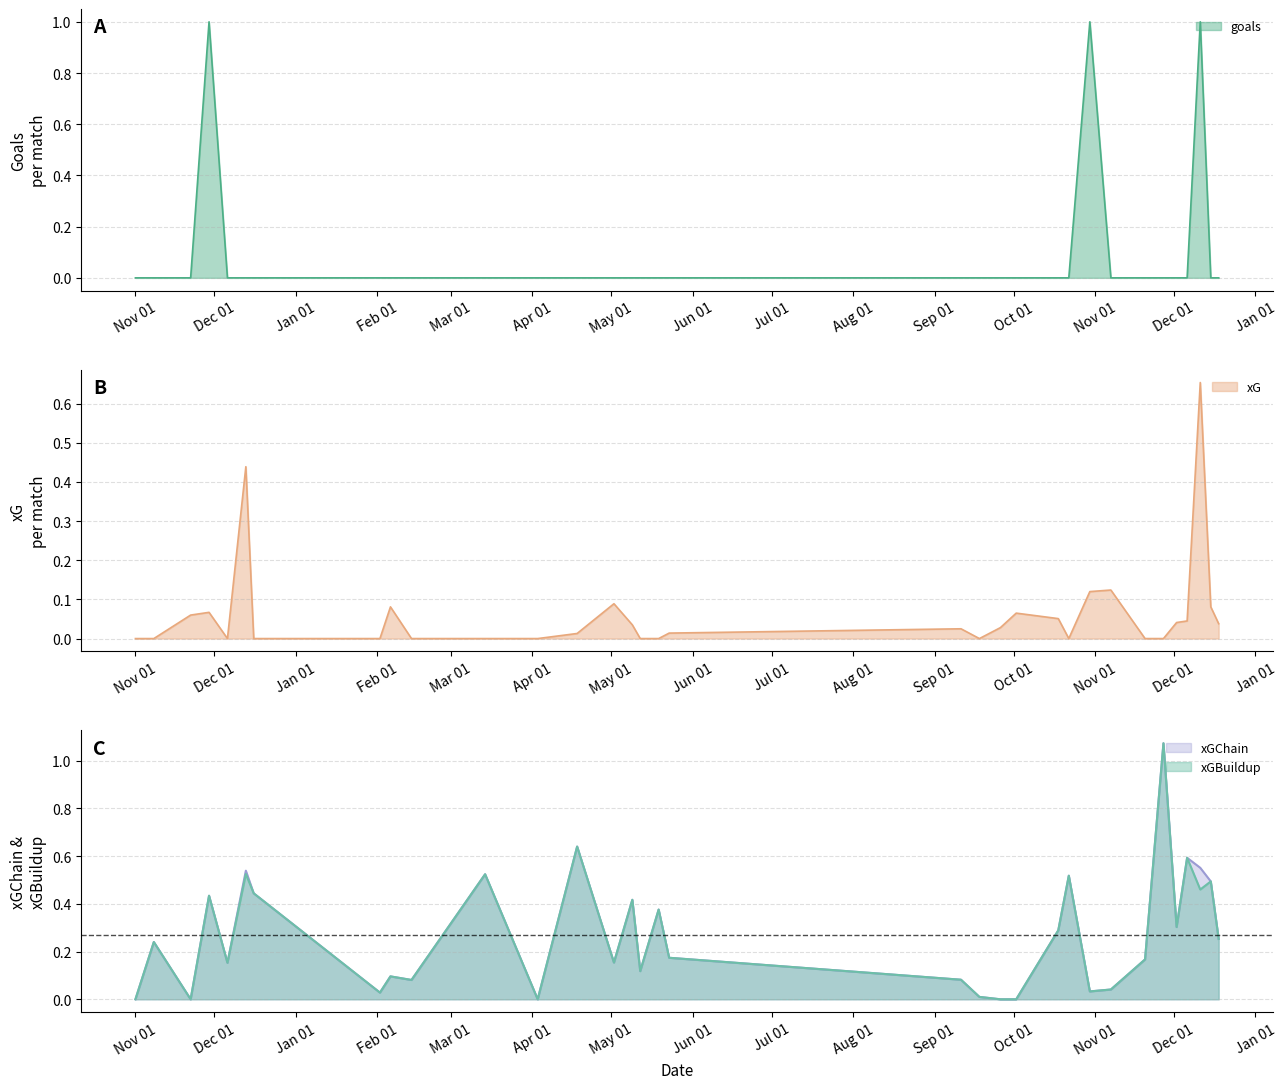

List the series in order of their peak value, lowest first.

xG, goals, xGChain, xGBuildup